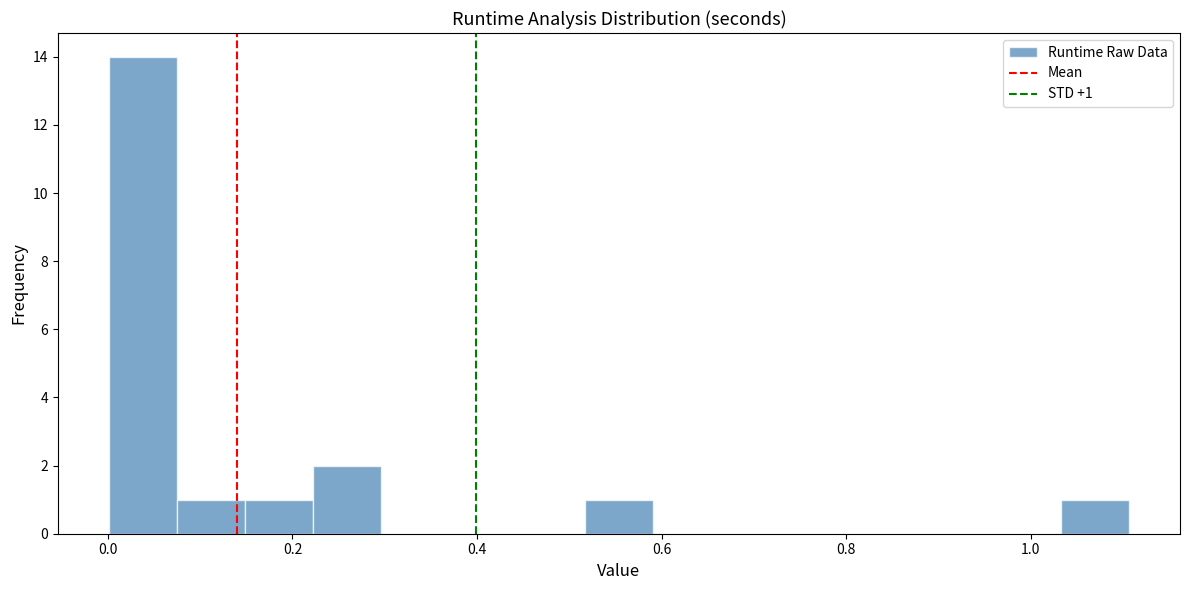

Read against the x-axis, roughly where is the centre of the tallest bar?

0.04